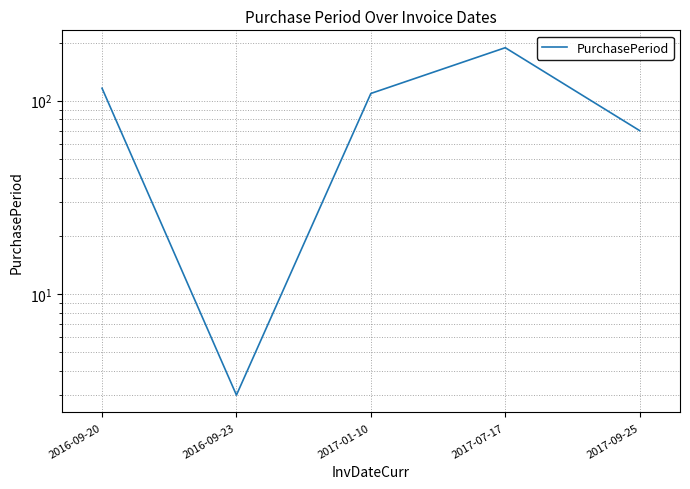

How many points are lower than both their immediate neighbors (excluding endpoints)?

1